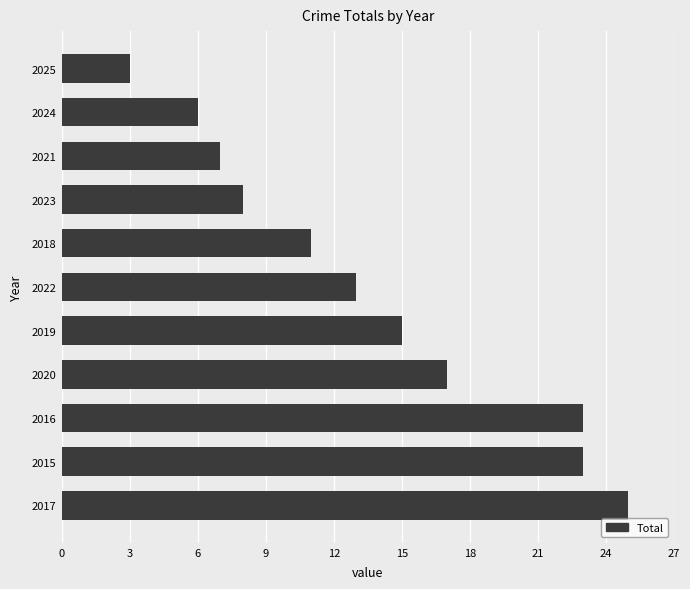

Does the chart contain any negative values?

No